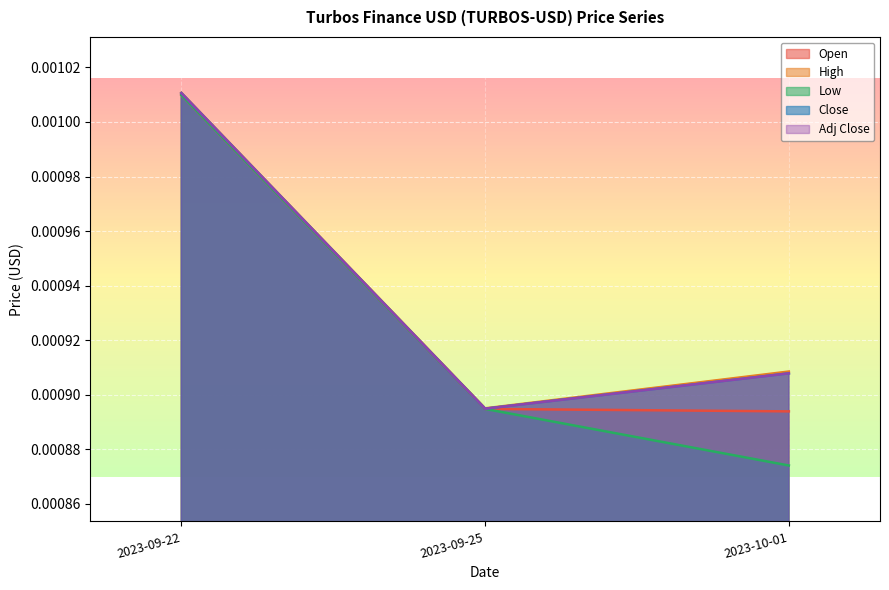

What is the label of the 2nd point from the right?

2023-09-25